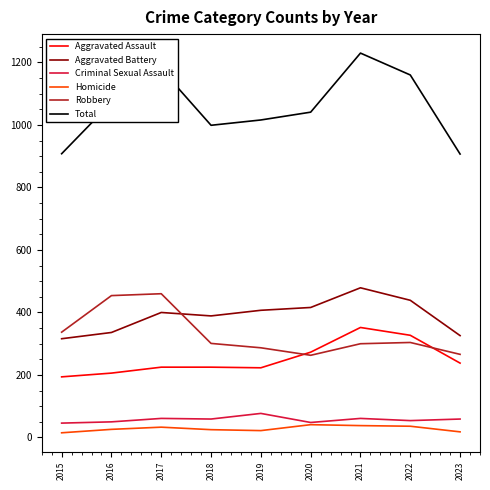

Count the number of categories in the chart.

9